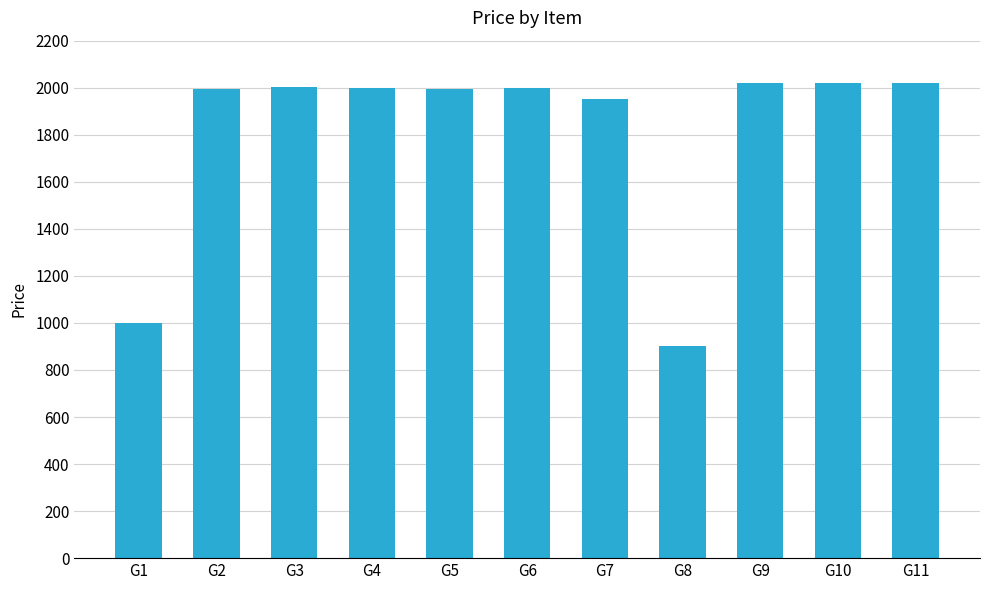

Which label corresponds to the smallest value in the chart?

G8